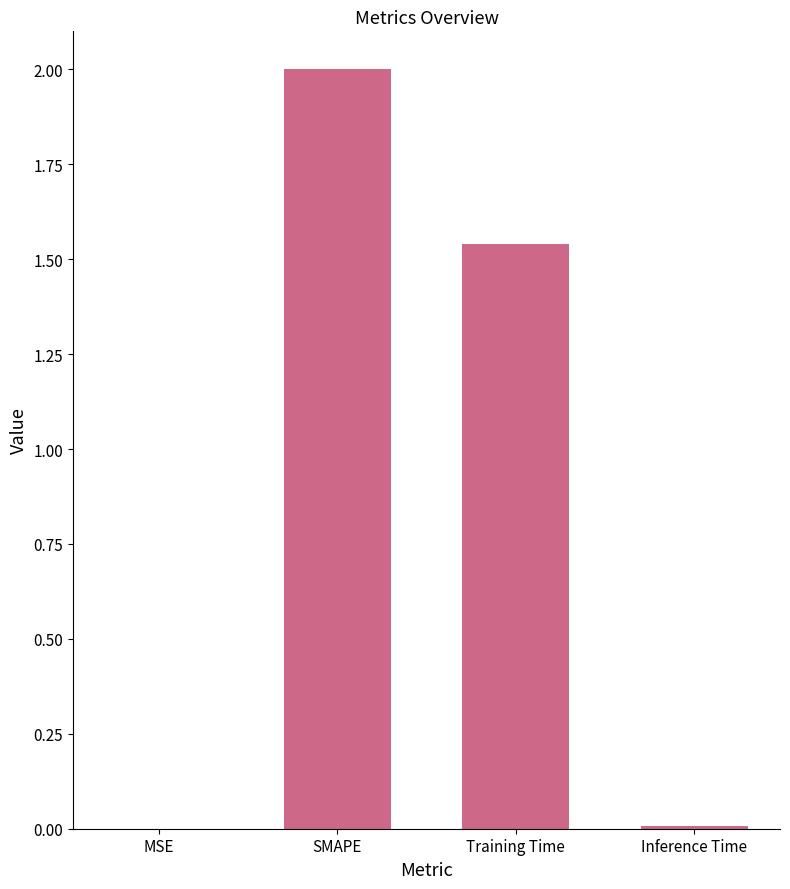

The value at SMAPE is 2.0. True or false?

True